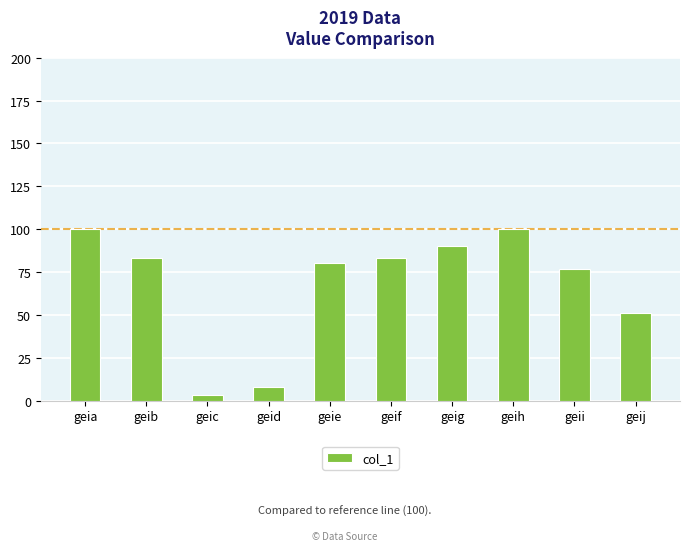

What is the approximate value at geih, to the nearest 10?

100